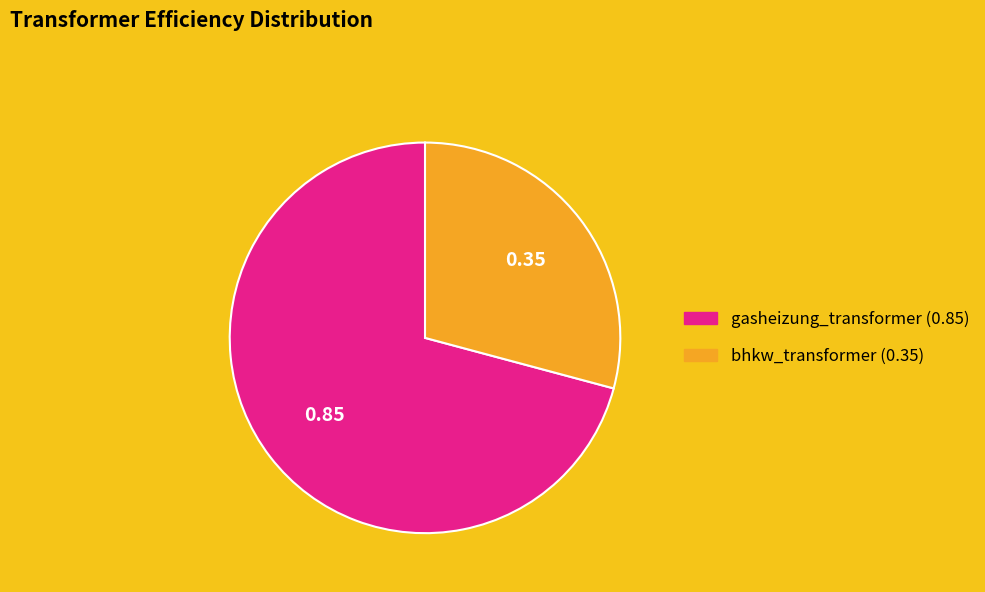

Which category has the smallest portion of the pie?

bhkw_transformer